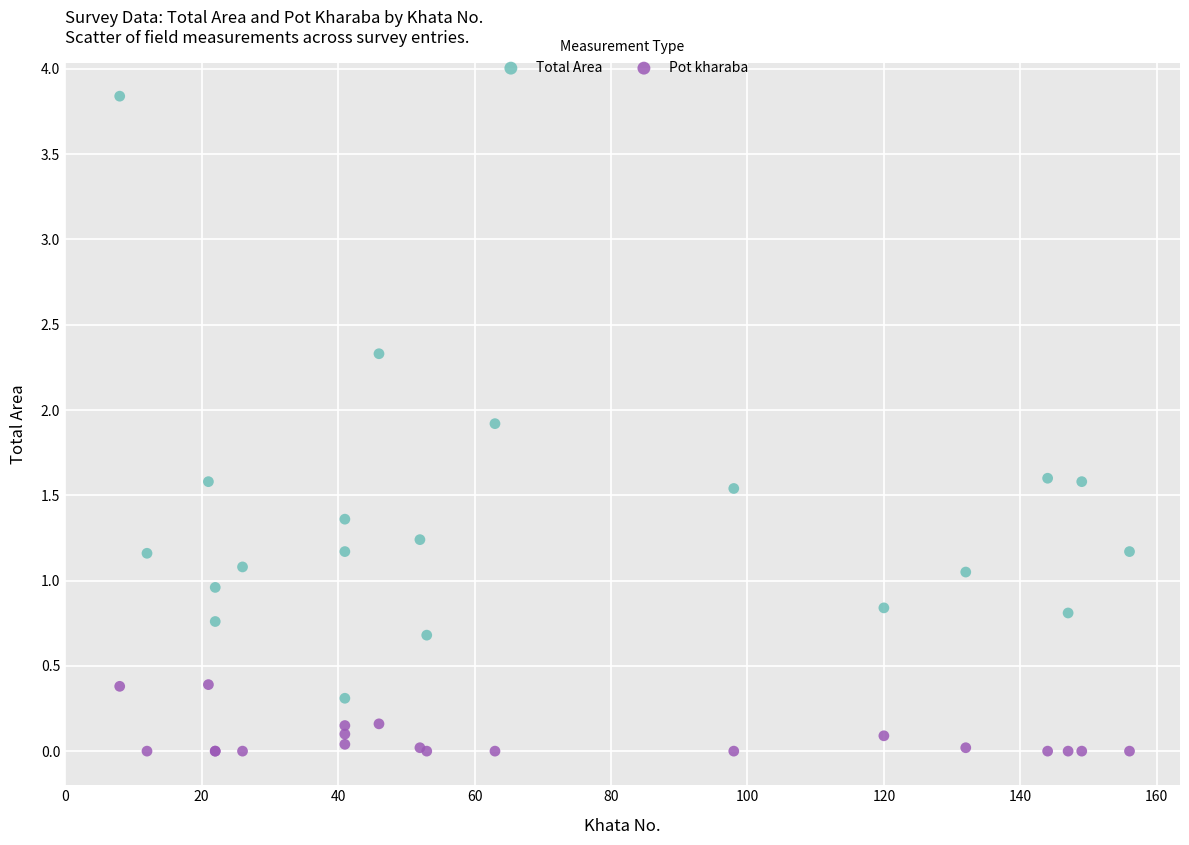

What are all the series names shown in the legend?

Total Area, Pot kharaba